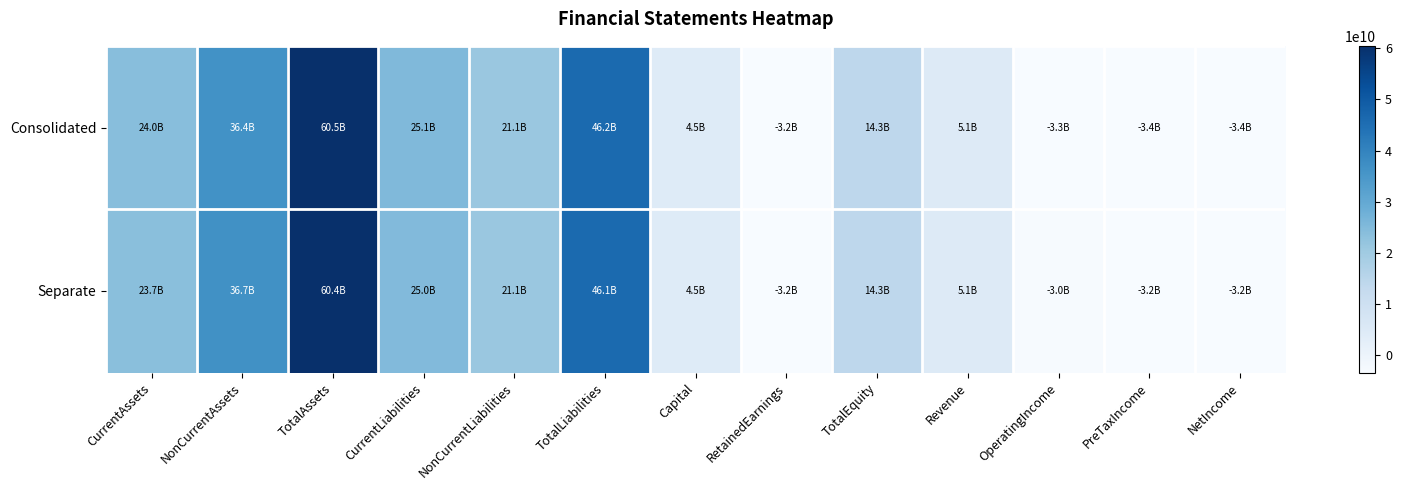

List the series in order of their peak value, highest first.

Consolidated, Separate